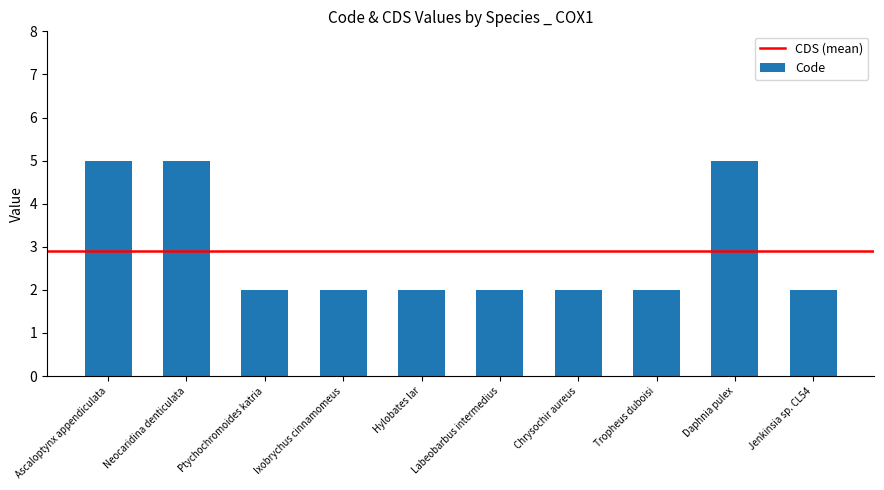

What is the label of the 4th bar from the left?

Ixobrychus cinnamomeus